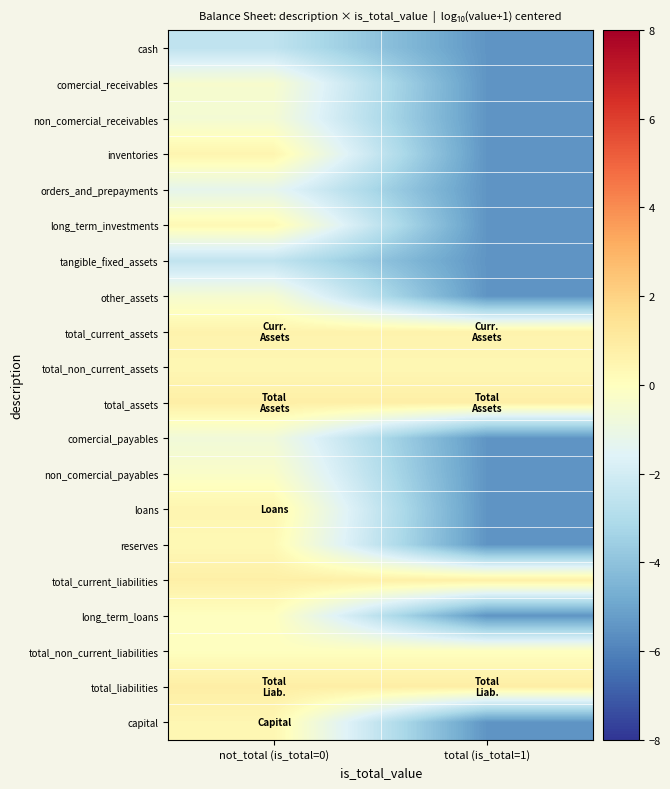

Count the number of categories in the chart.

2